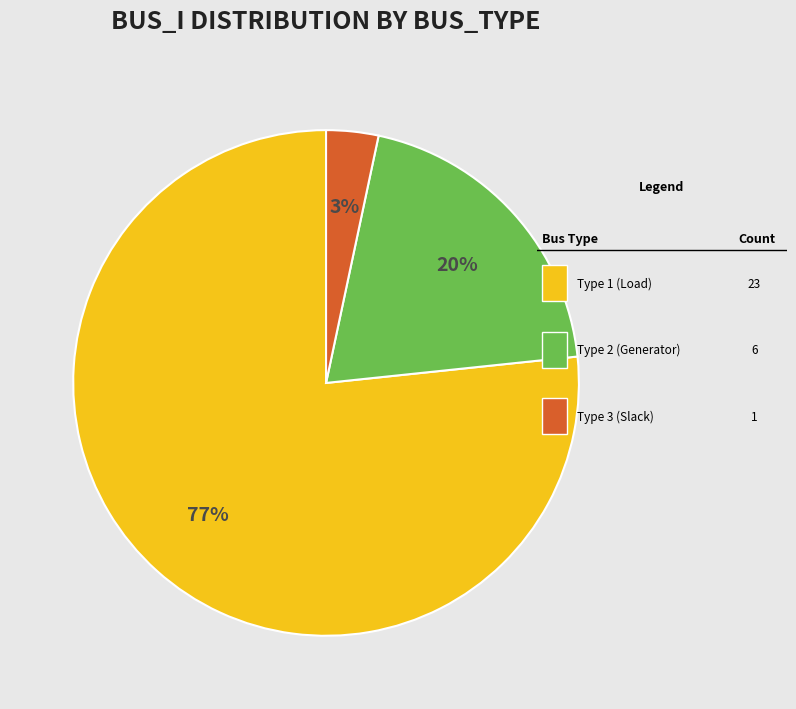

Is there any slice that represents more than half of the pie?

Yes